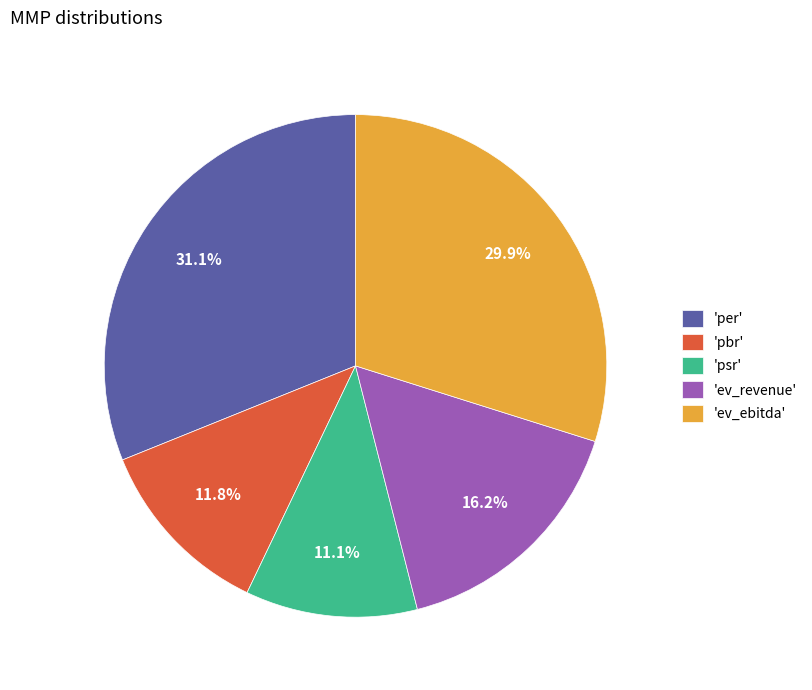

What is the total percentage of 'per' and 'ev_revenue'?

47.3%